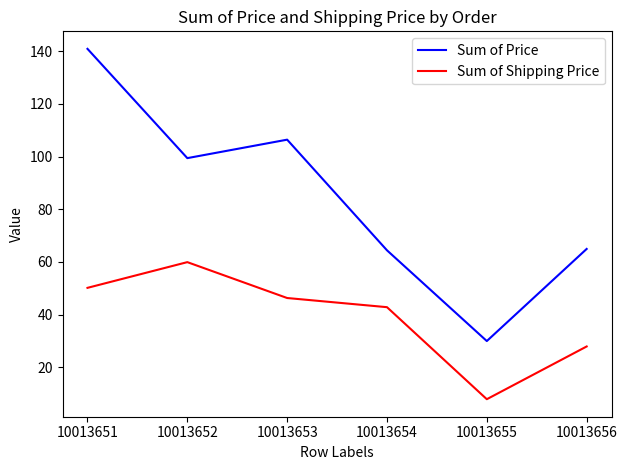

At which label does Sum of Price first exceed 99?

10013651